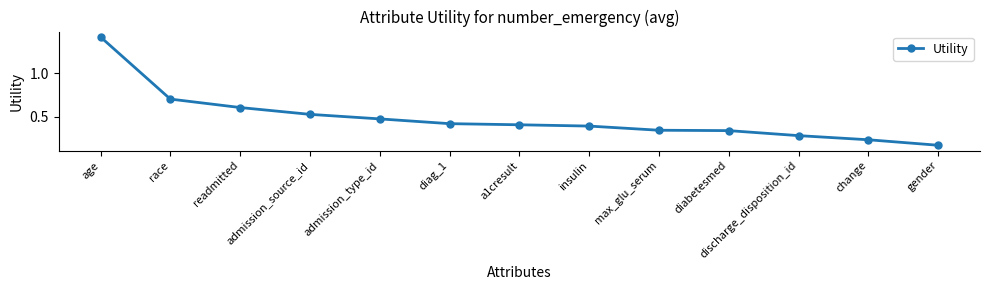

Which has a higher value, gender or a1cresult?

a1cresult